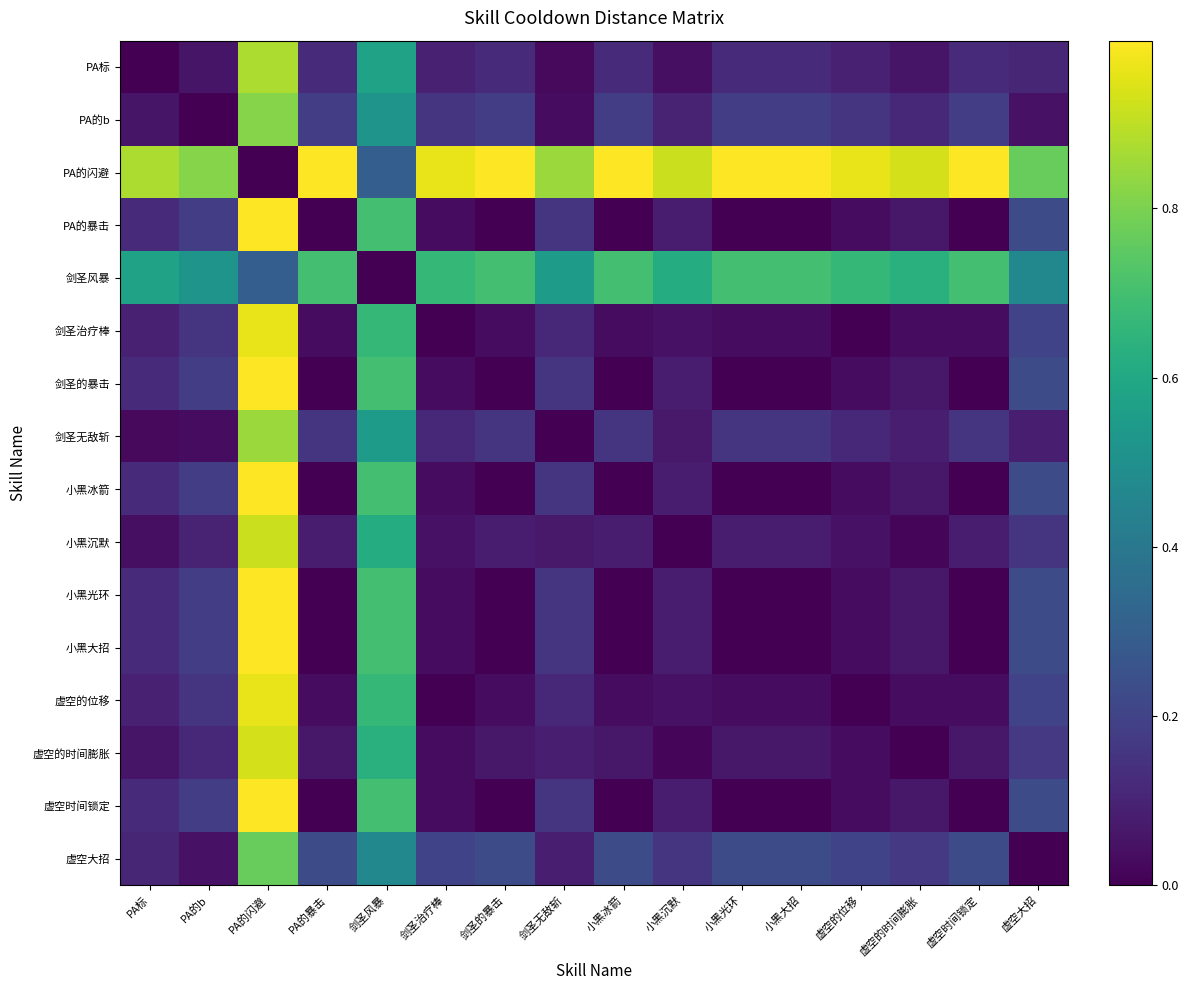

How many distinct data groups are displayed?

16